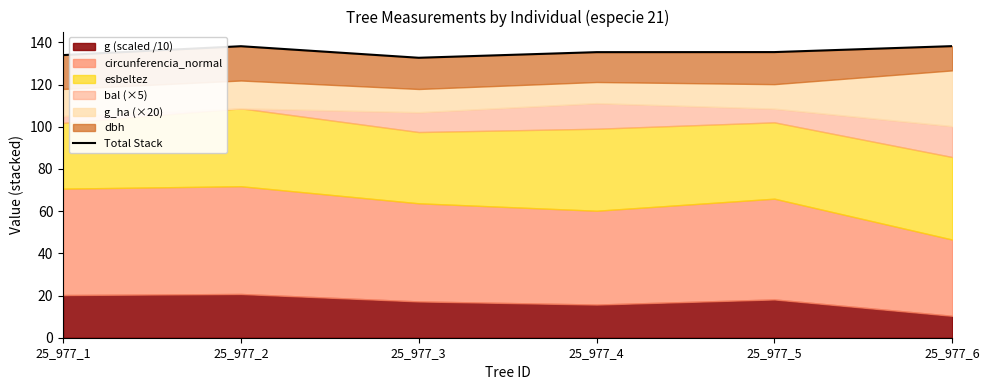

How many points are lower than both their immediate neighbors (excluding endpoints)?

1